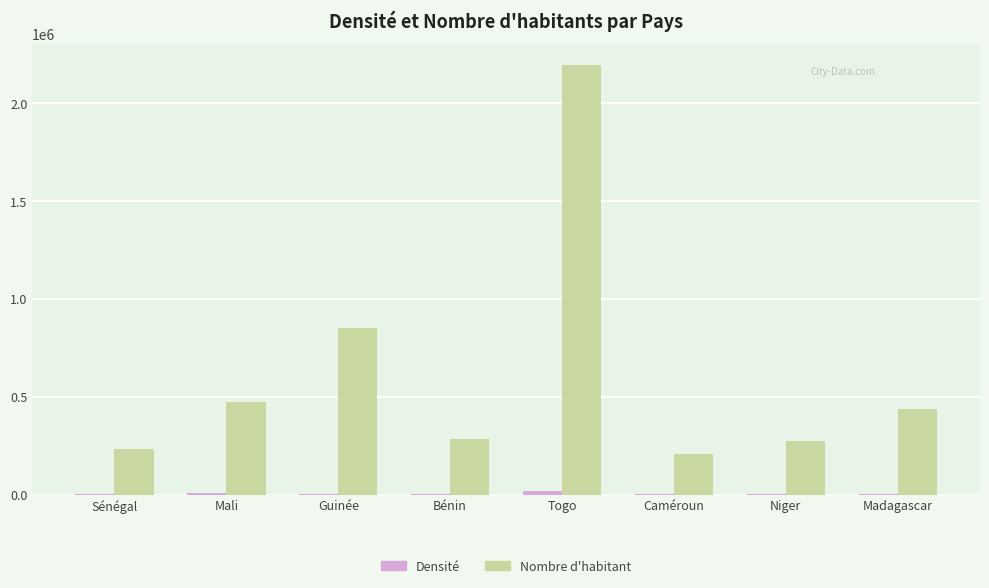

Where is Nombre d'habitant nearest to the value 1200476?

Guinée